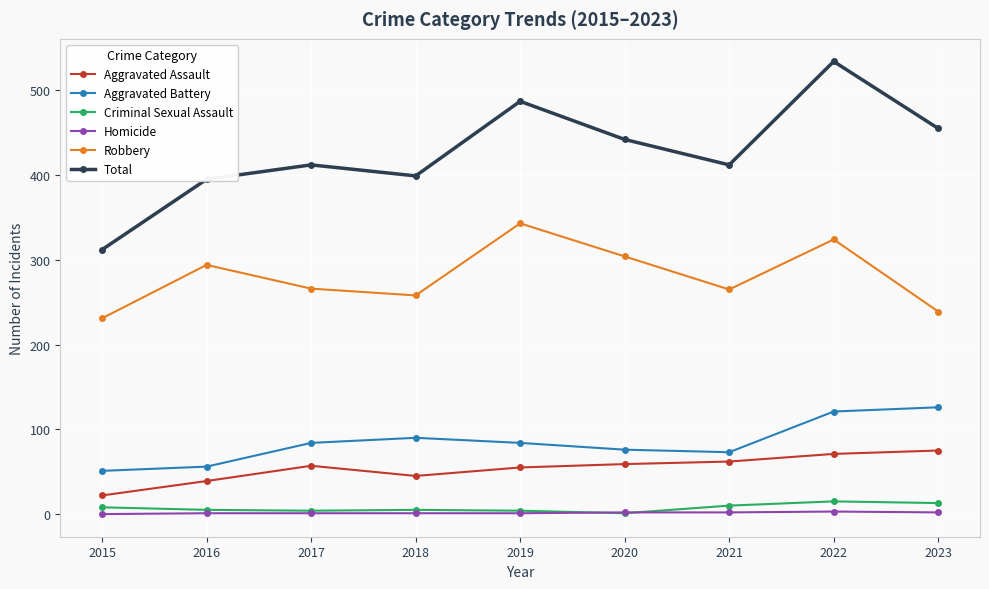

How many lines are shown in the chart?

6